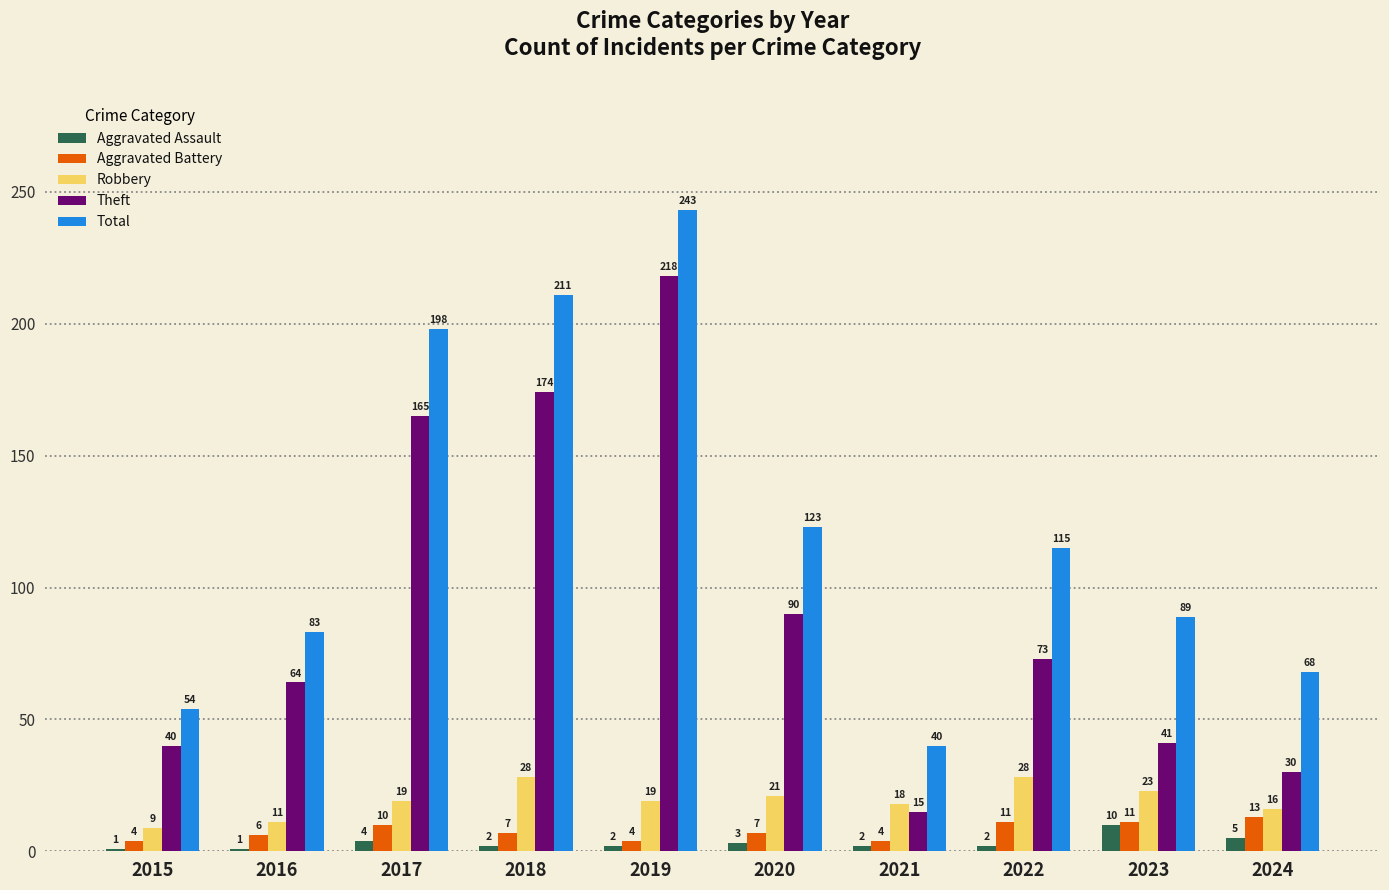

What is the difference between the maximum and minimum values in the Aggravated Battery series?

9